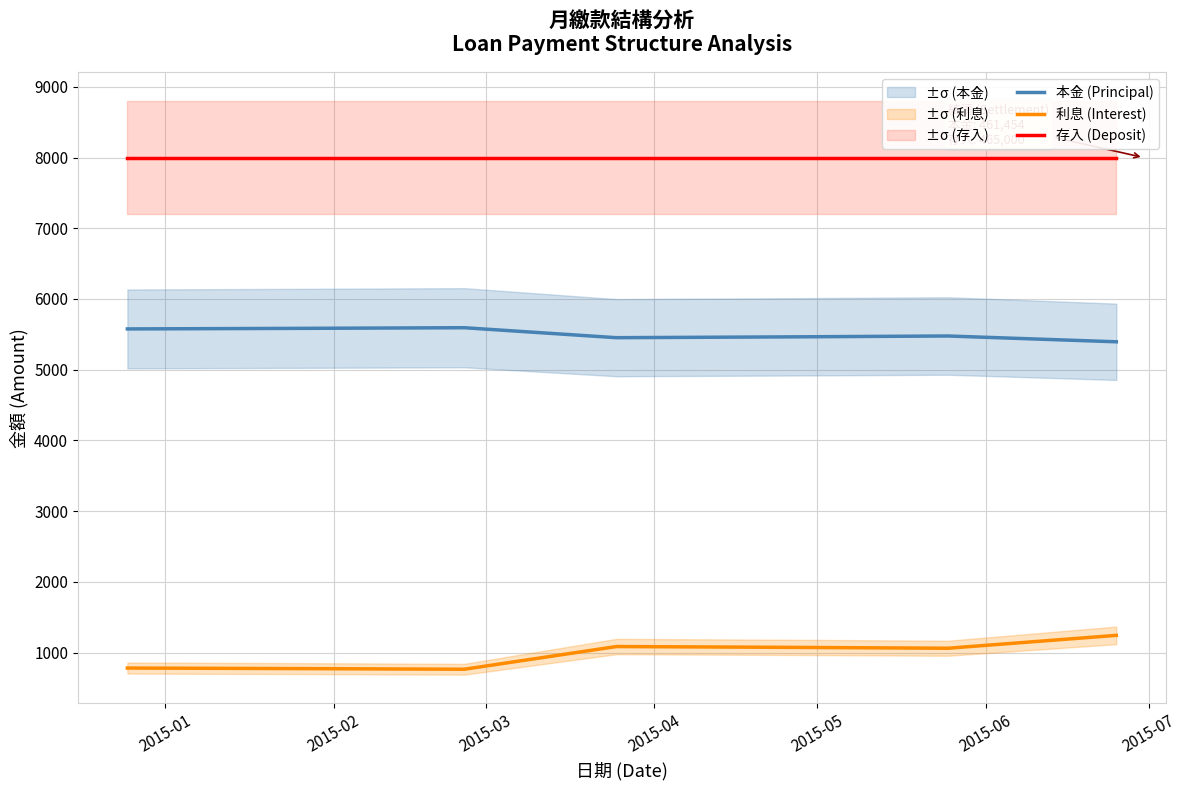

Reading right to left, list all the values displayed in this chart.

本金 (Principal): 5395	5477	5465	5453	5594	5585	5577
利息 (Interest): 1245	1063	1075	1087	766	775	783
存入 (Deposit): 8000	8000	8000	8000	8000	8000	8000